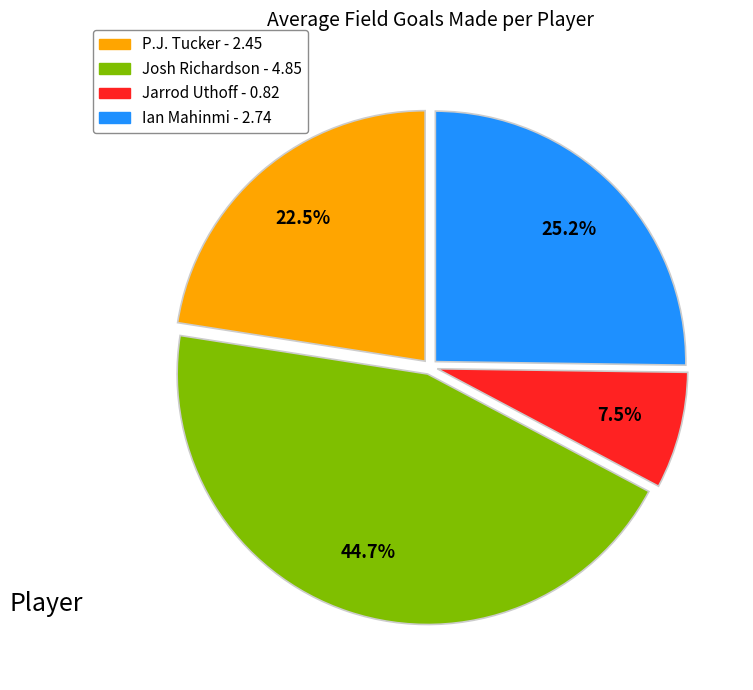

Count the number of slices in the pie.

4